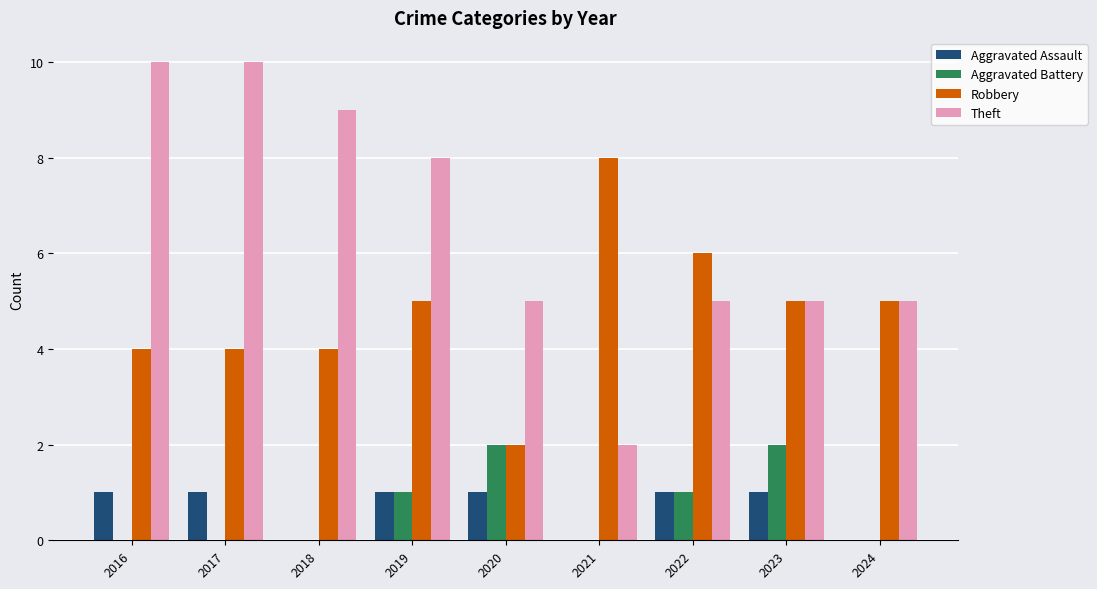

Read the Theft value at 2020.

5